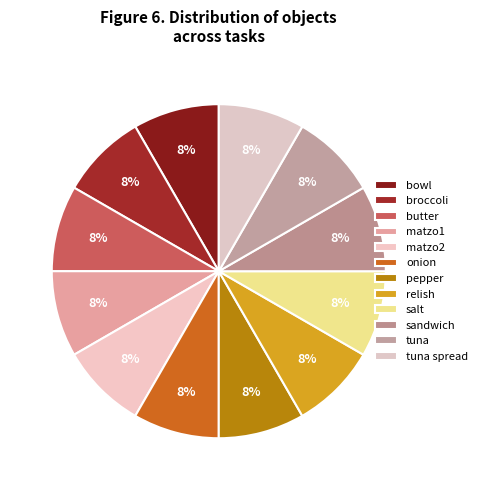

To the nearest percent, what is the difference between the largest and smallest slice percentages?

0%